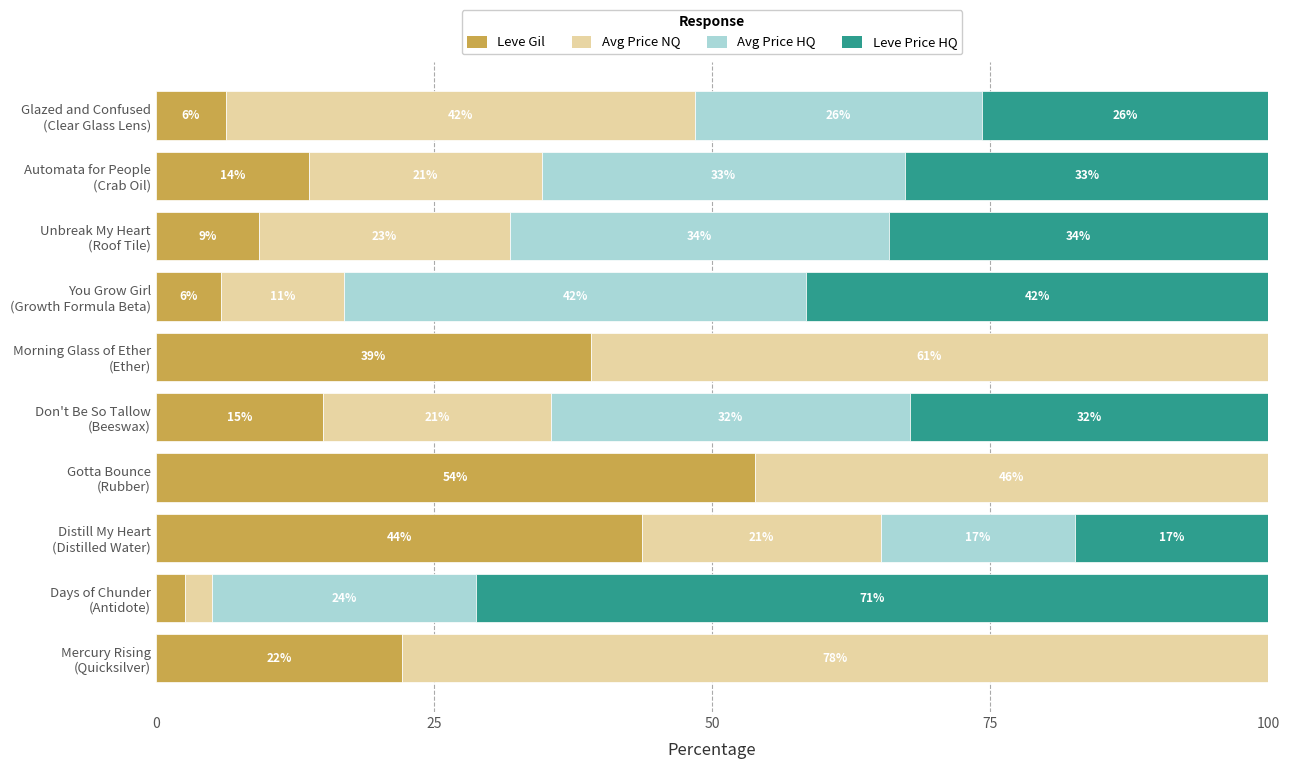

Count the number of categories in the chart.

10